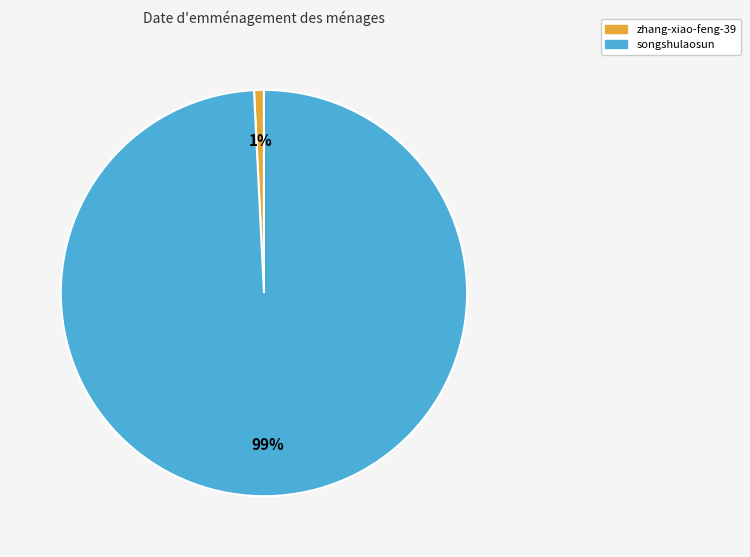

How many segments does this pie chart have?

2